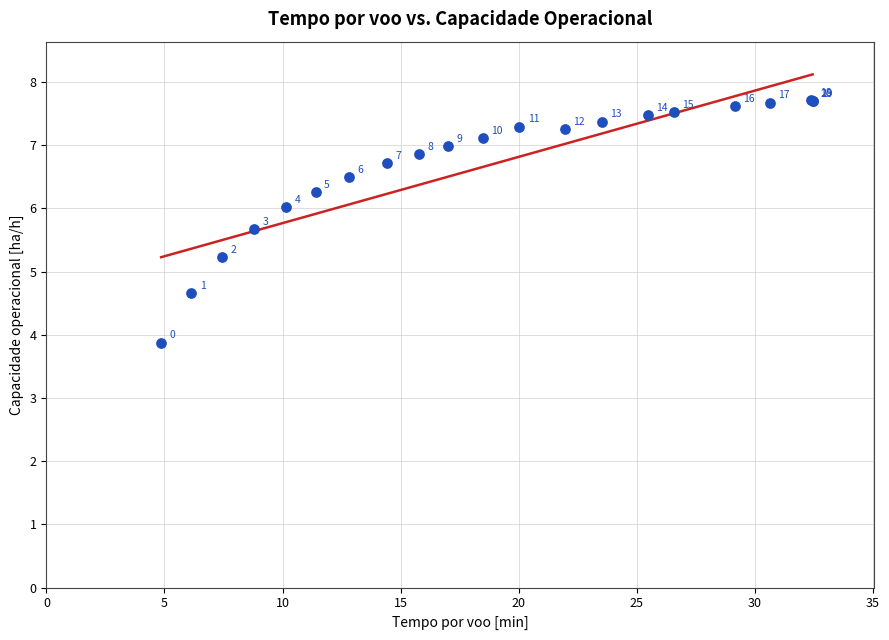

What Y value in the scatter plot is closest to 5?

5.2